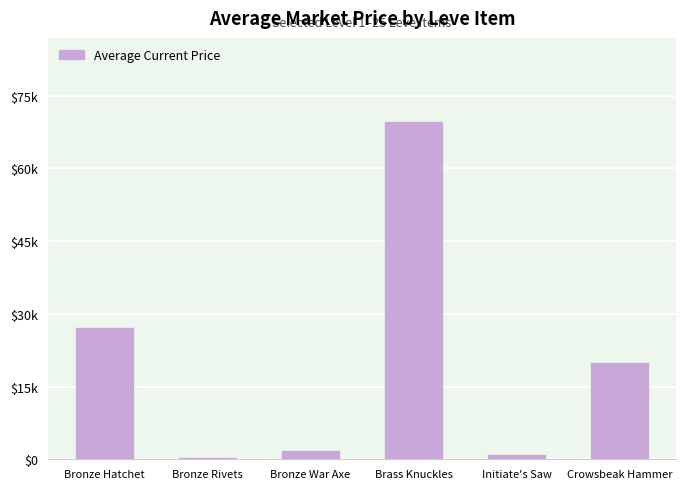

Is it true that the value at Bronze Rivets is 253?

True